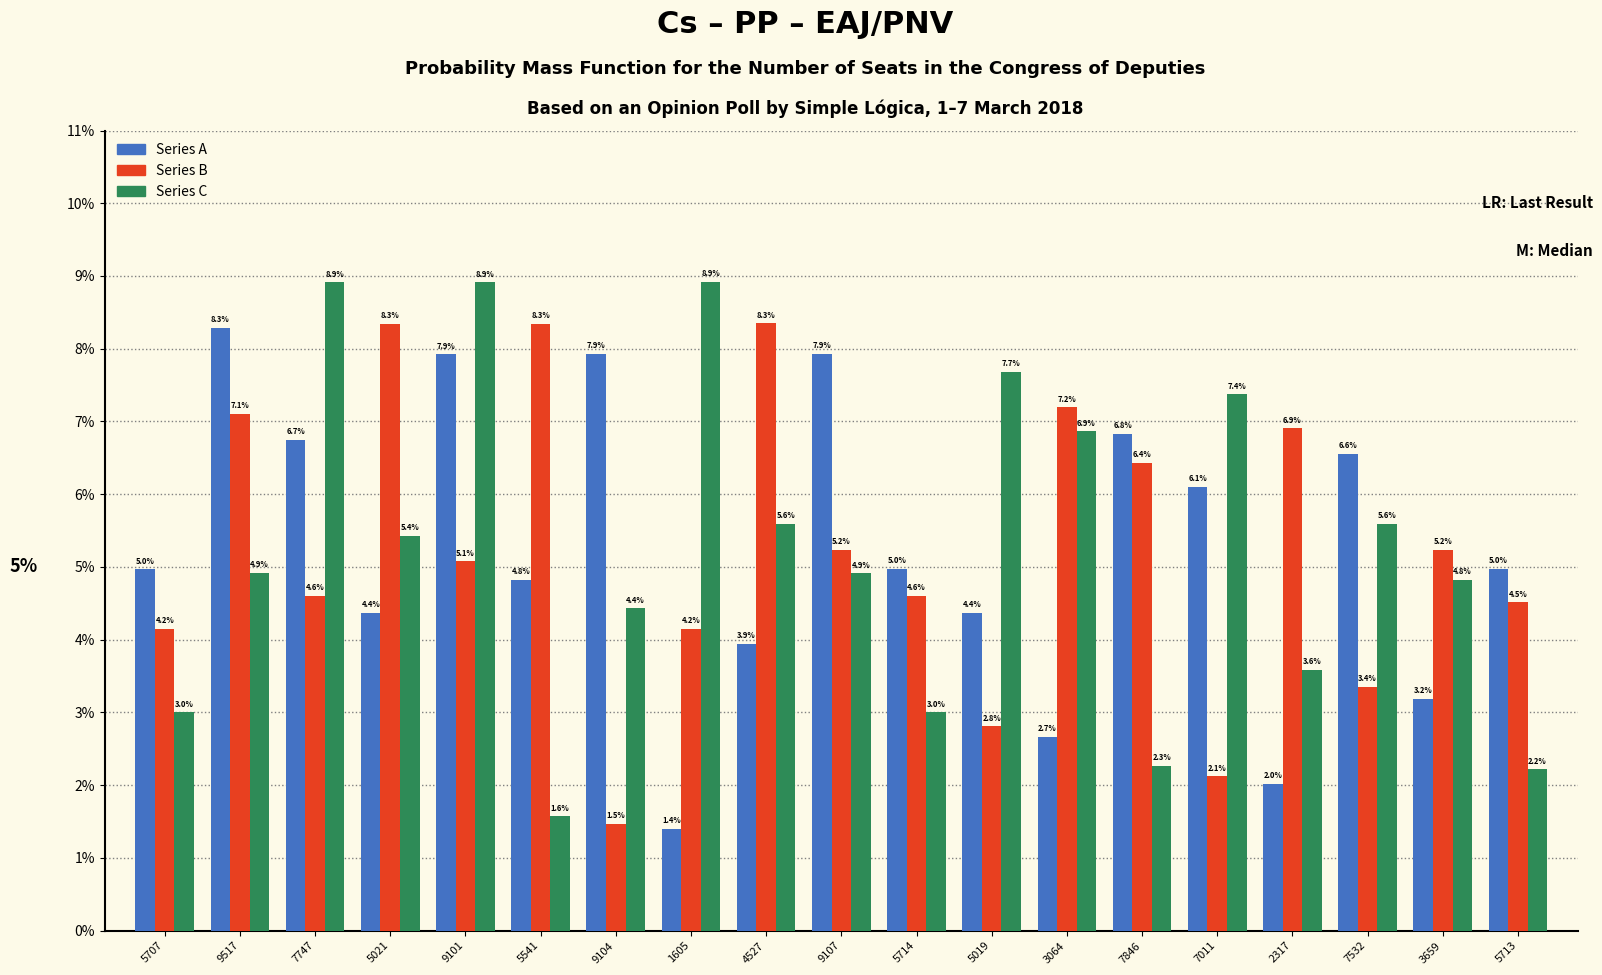

How many bars are there in total?

57